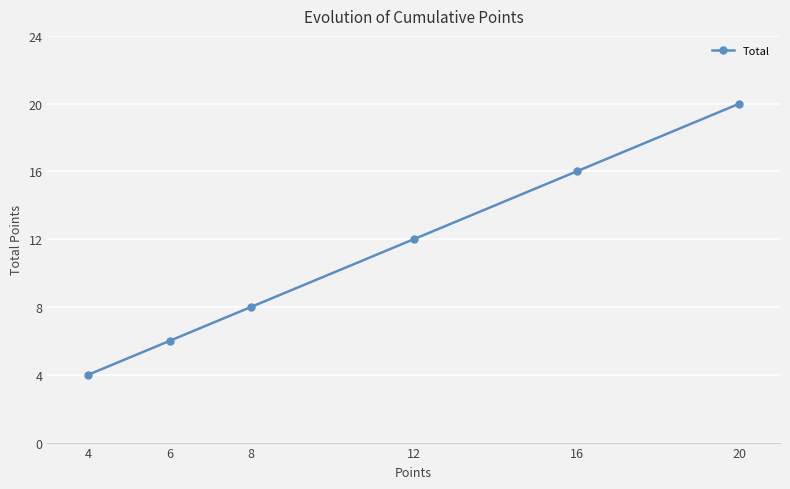

Reading right to left, list all the values displayed in this chart.

20	16	12	8	6	4